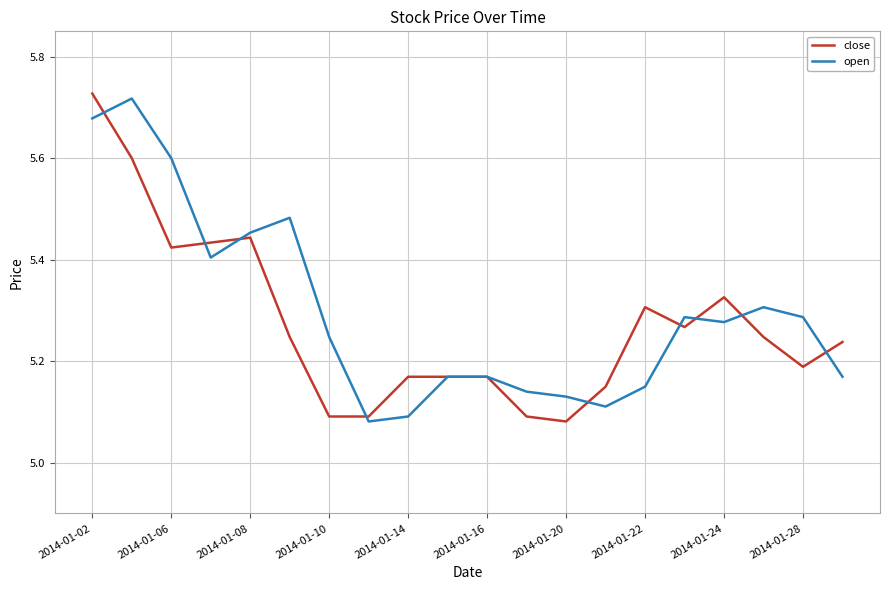

Rank the series by their average value, from lowest to highest.

close, open